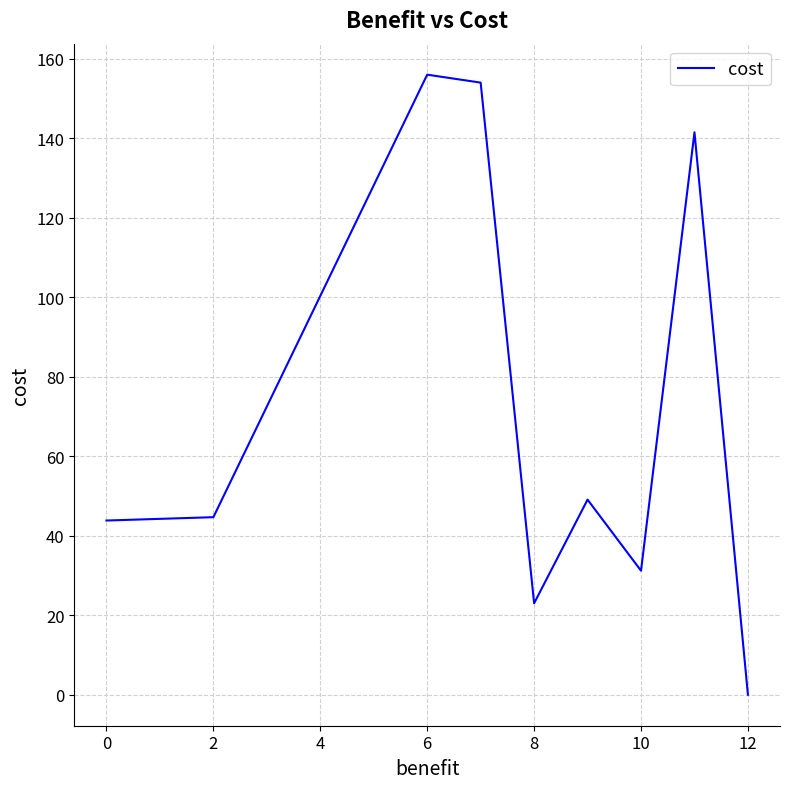

What is the difference between the maximum and minimum values?

156.0